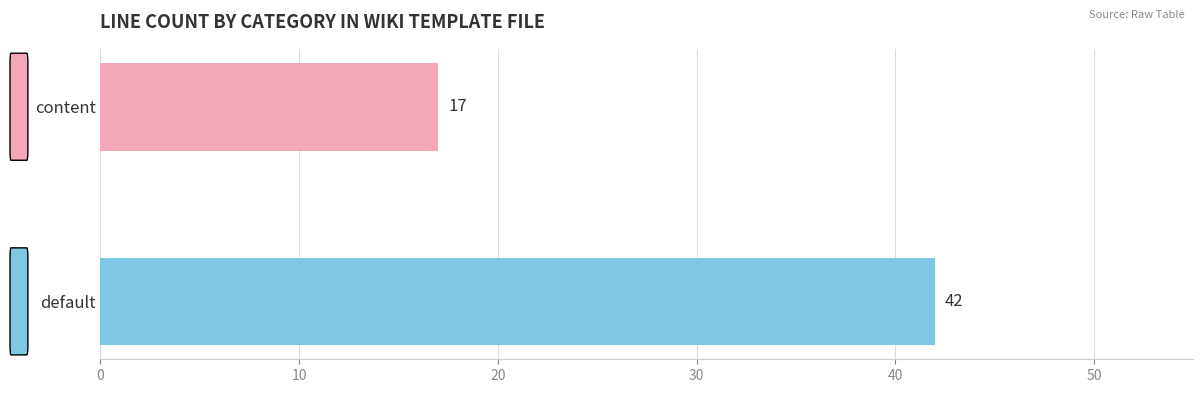

Reading bottom to top, list all the values displayed in this chart.

42	17